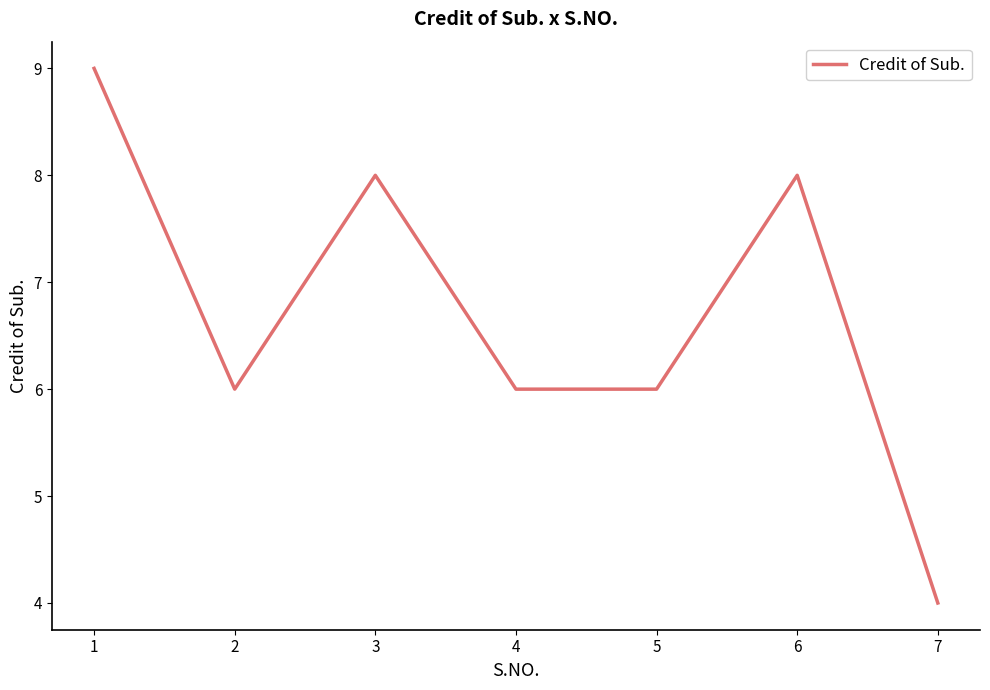

The value at 3 is 8. True or false?

True